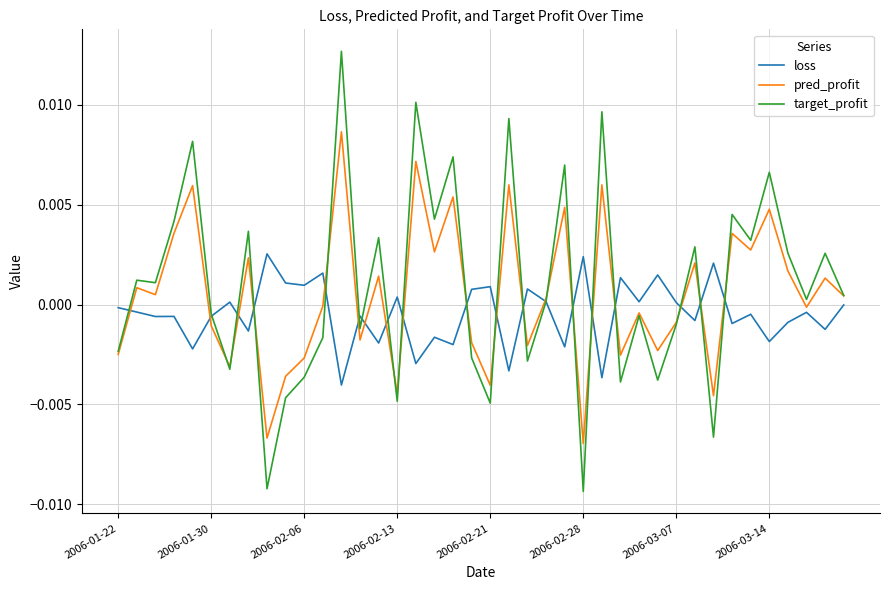

Which series has the largest range (max minus min)?

target_profit